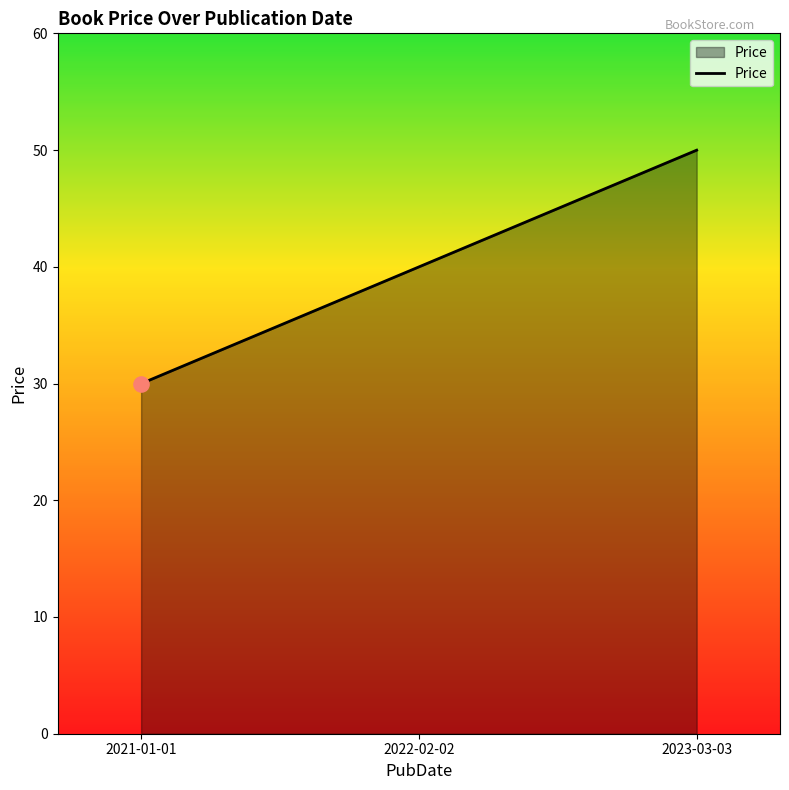

What is the change in value from 2022-02-02 to 2023-03-03?

+10.0